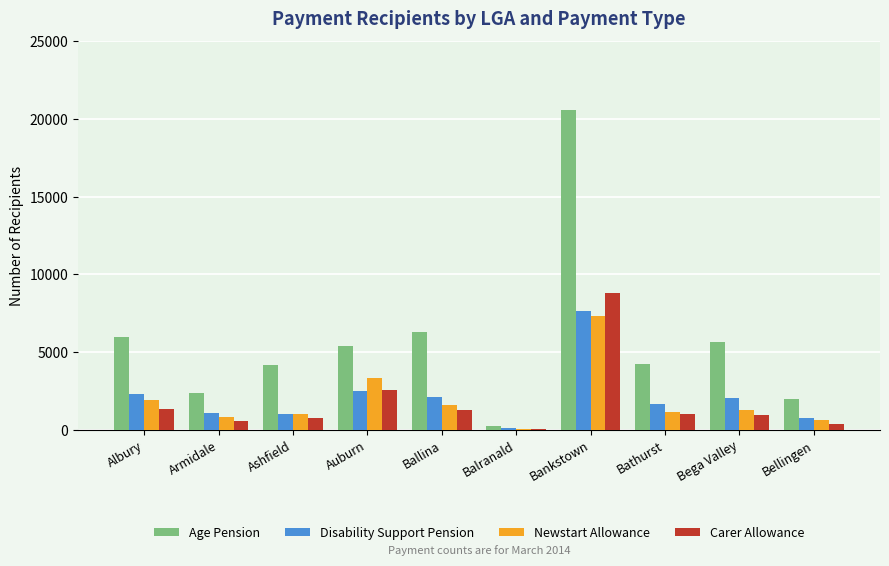

What are all the series names shown in the legend?

Age Pension, Disability Support Pension, Newstart Allowance, Carer Allowance